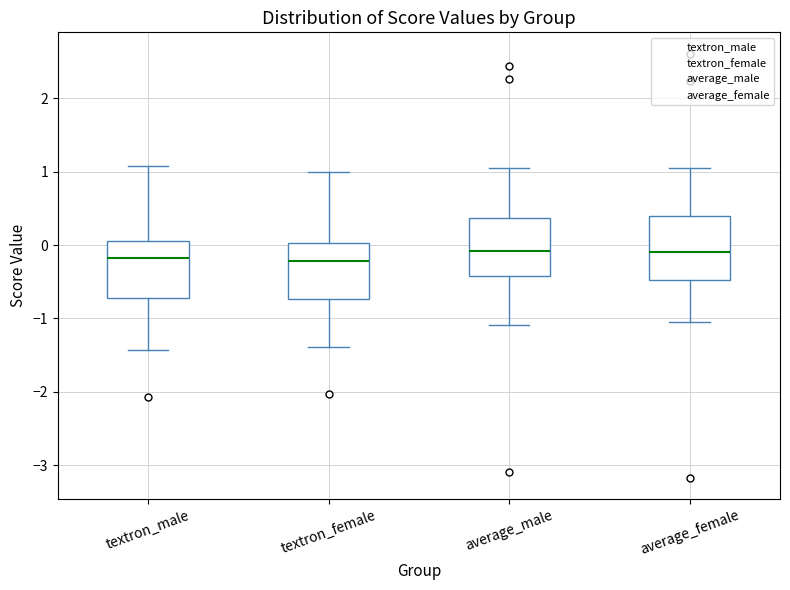

Reading left to right, read every box against the y-axis: the position of its median line, the range the box covers, and the ends of its whiskers. The values are not printed on the chart, so give them approximately, as read against the axis.

textron_male: median -0.2, box -0.7 to 0.1, whiskers -1.4 to 1.1
textron_female: median -0.2, box -0.7 to 0.0, whiskers -1.4 to 1.0
average_male: median -0.1, box -0.4 to 0.4, whiskers -1.1 to 1.1
average_female: median -0.1, box -0.5 to 0.4, whiskers -1.1 to 1.1